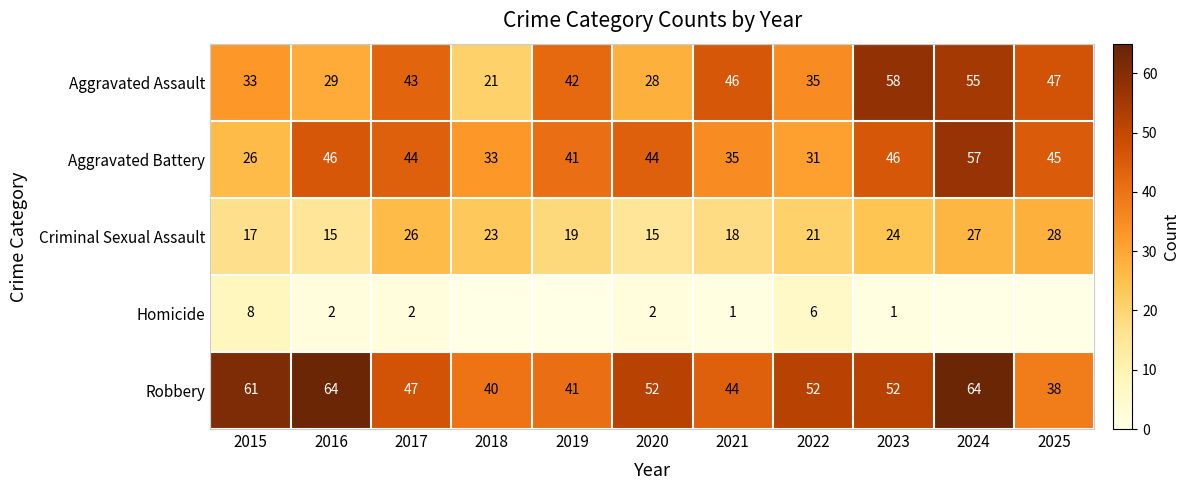

At how many categories does at least one series exceed 21?

11